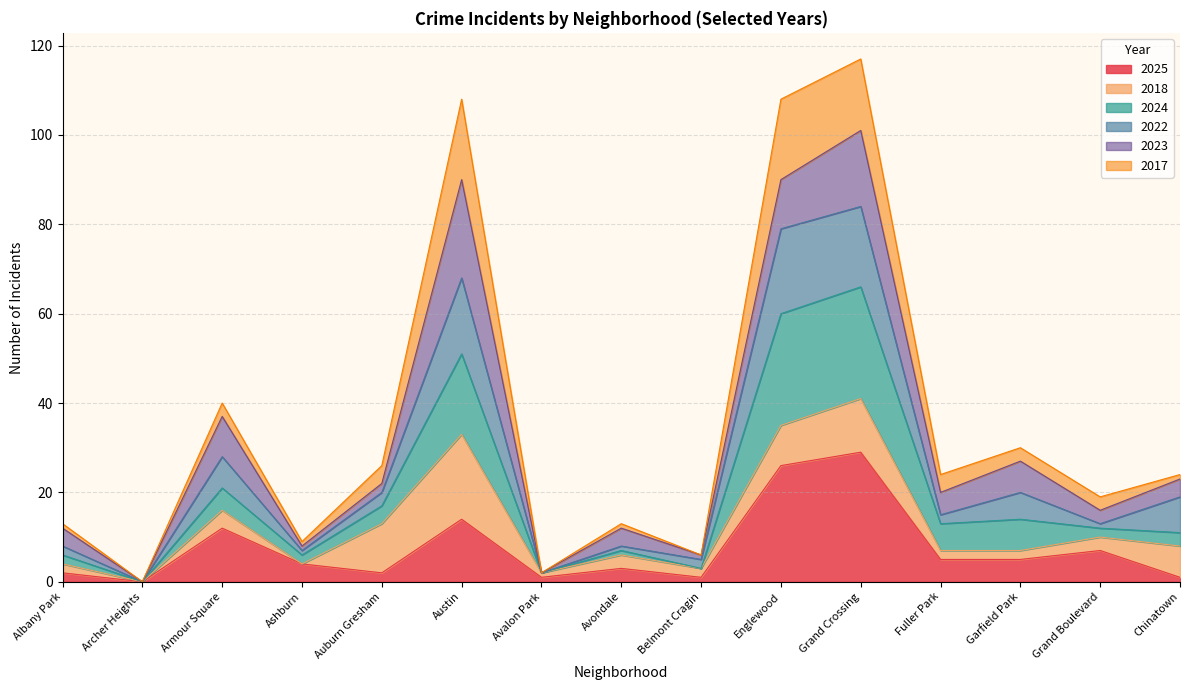

How many interior local valleys does the 2025 series have?

4